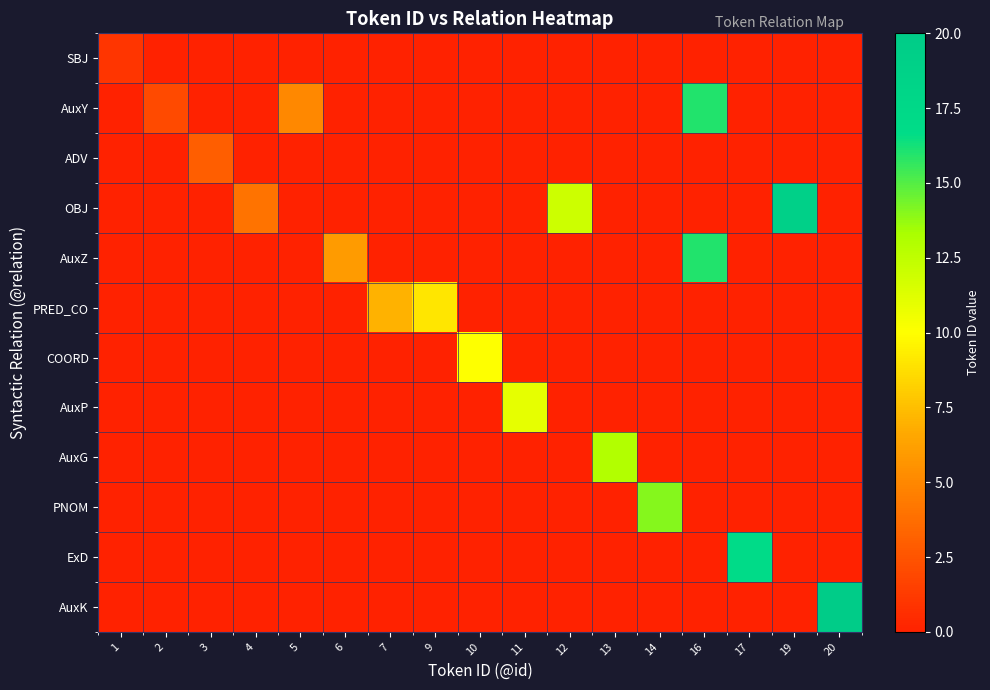

List the series in order of their peak value, highest first.

AuxK, OBJ, ExD, AuxY, AuxZ, PNOM, AuxG, AuxP, COORD, PRED_CO, ADV, SBJ